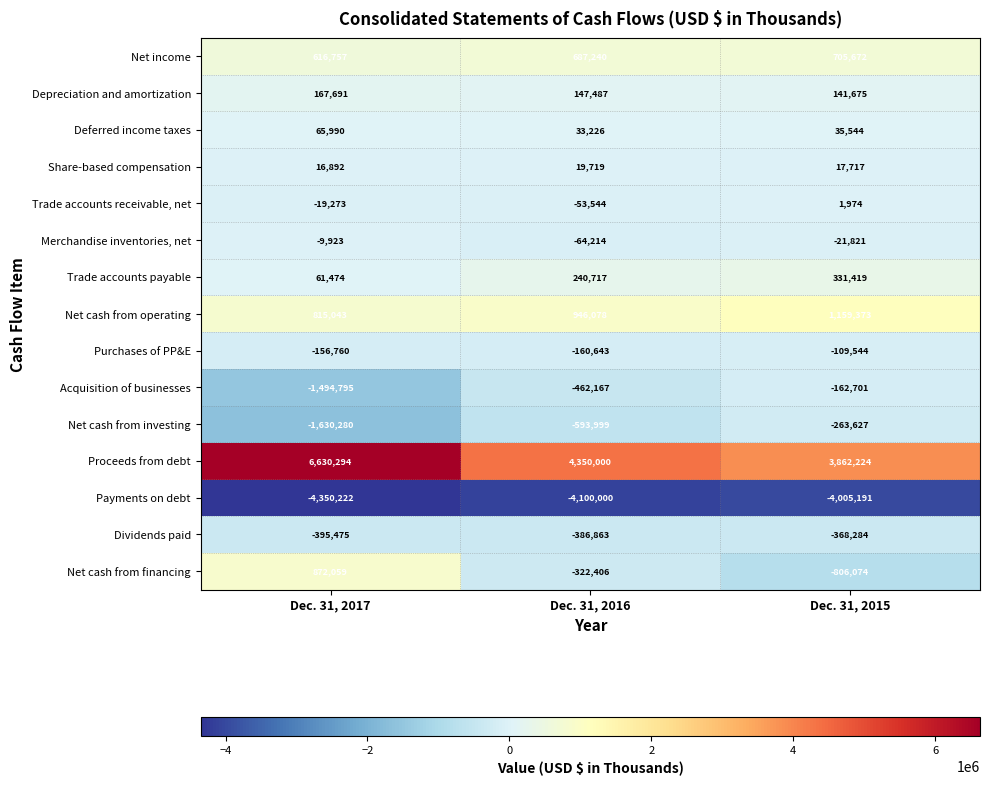

What is the difference between the Trade accounts payable values at Dec. 31, 2017 and Dec. 31, 2015?

269945